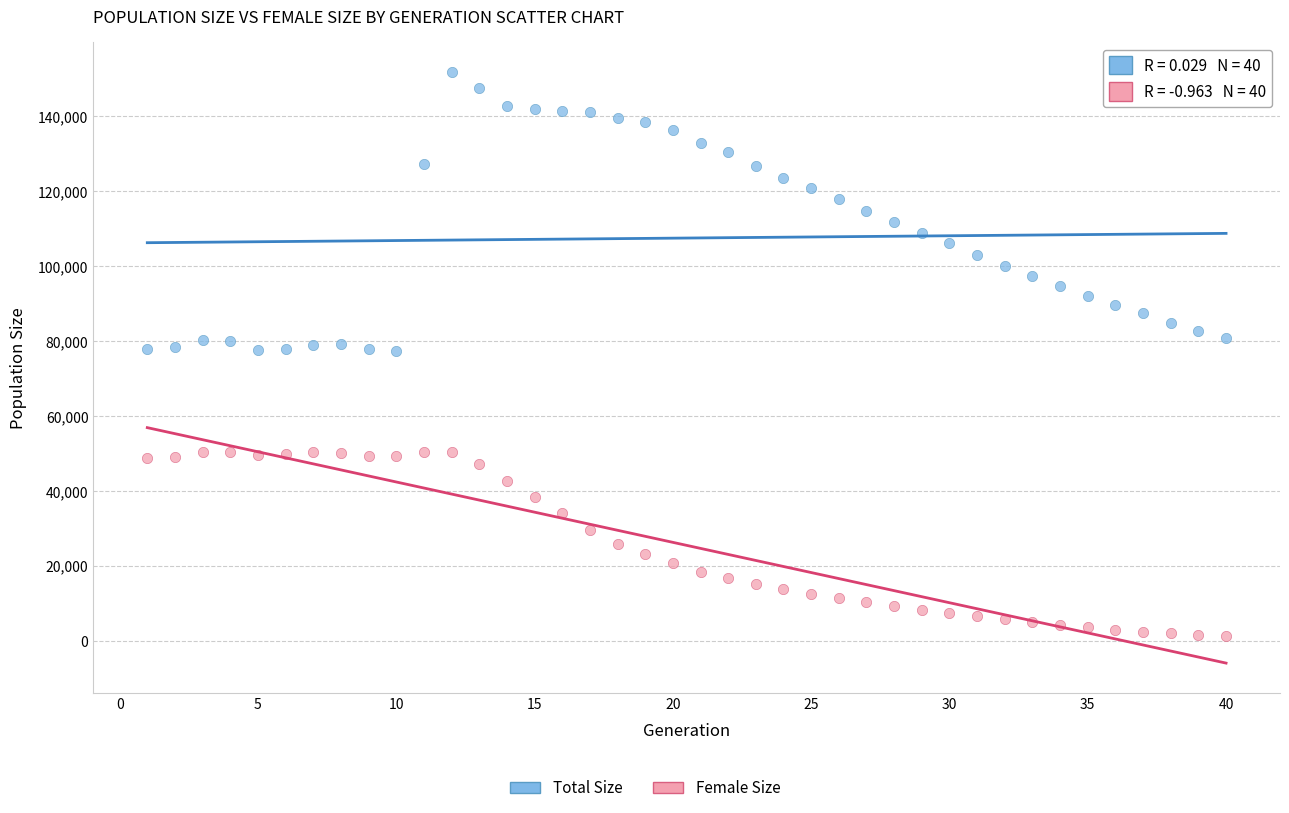

What is the X range (max minus min) for the scatter plot?

39